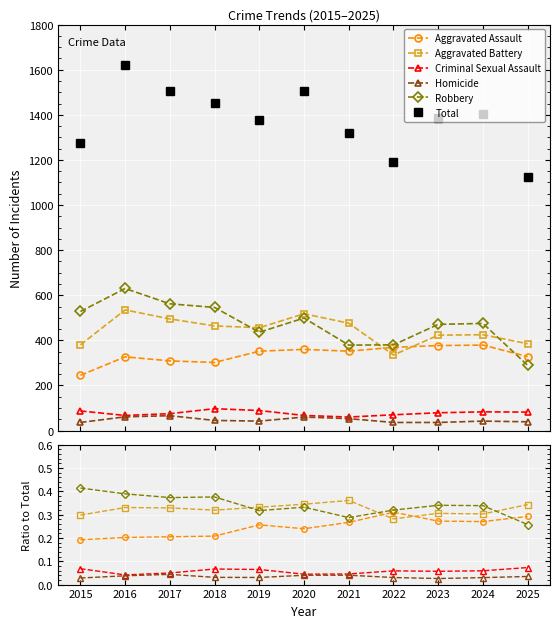

What is the value of the Criminal Sexual Assault point at the 11th from the left?

0.1